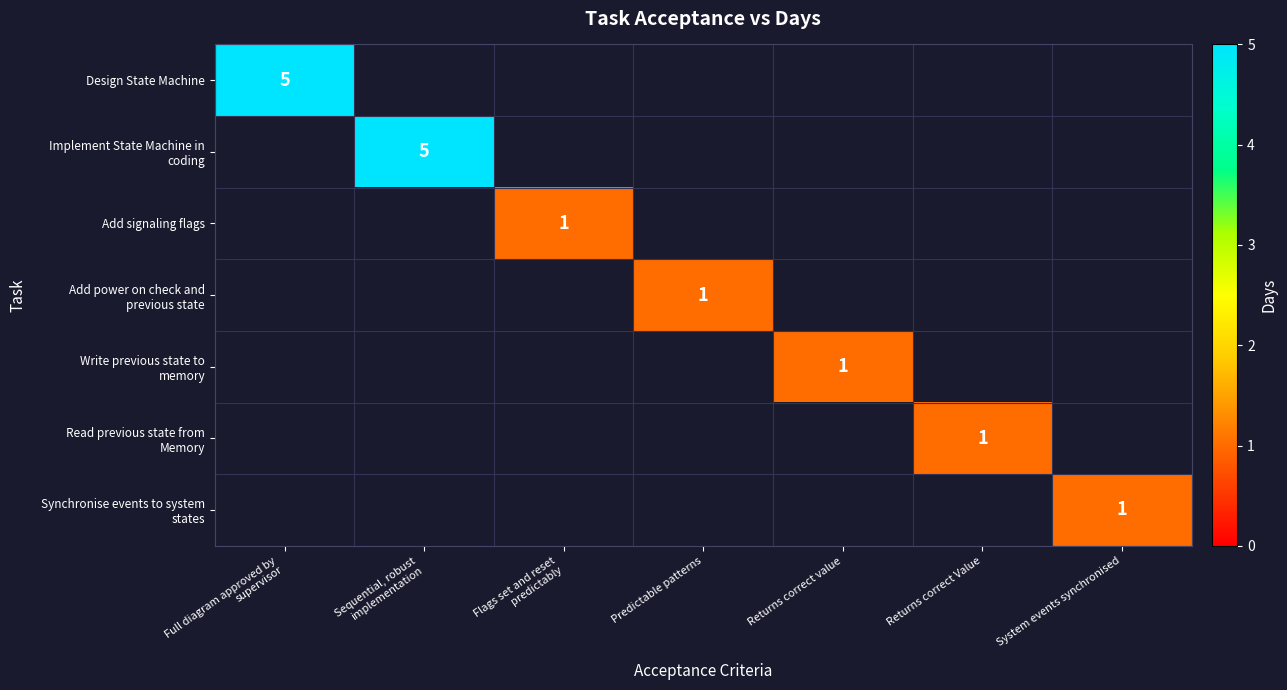

What is the difference between the maximum and minimum values in the Add signaling flags series?

1